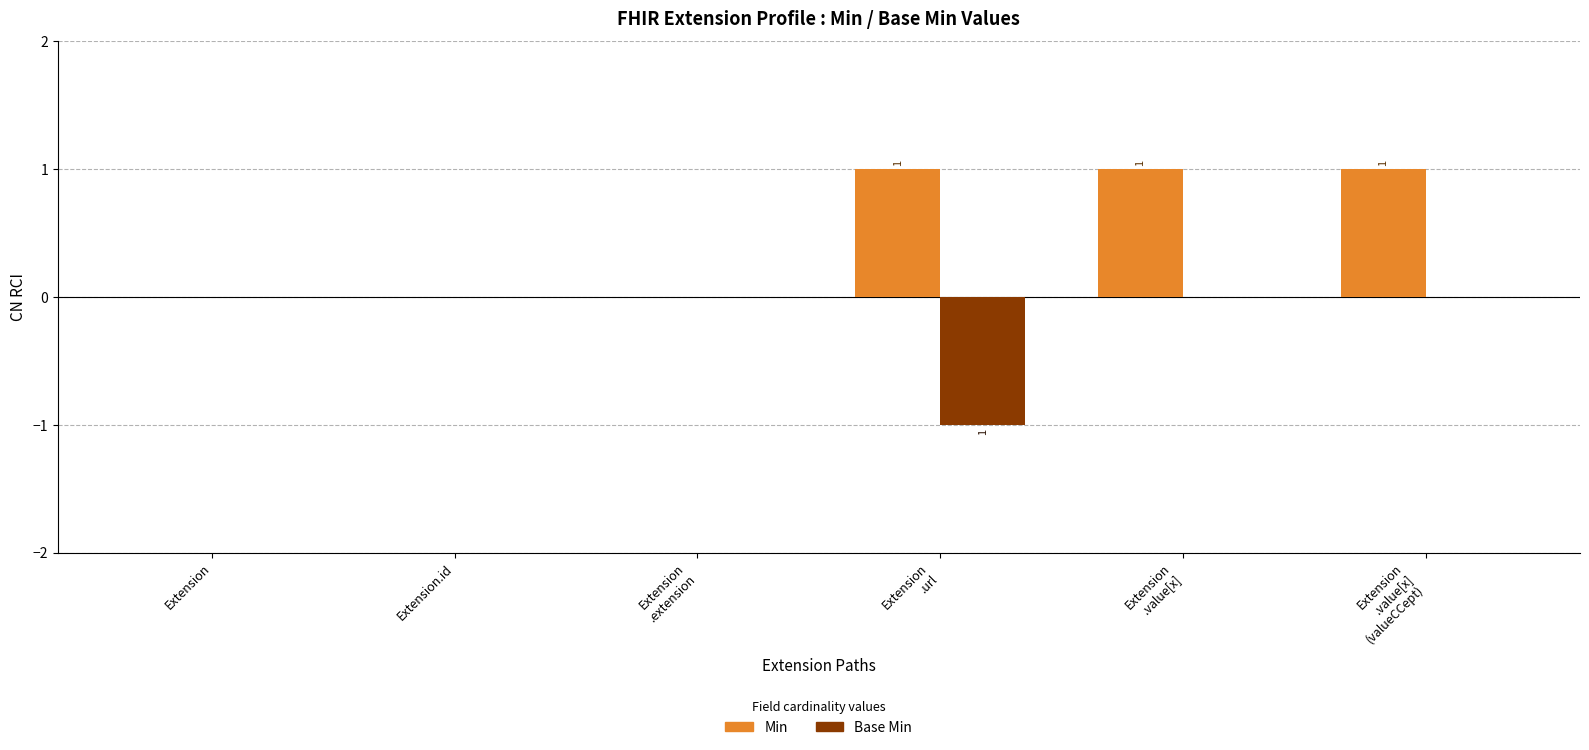

Which series has the largest total across all categories?

Min